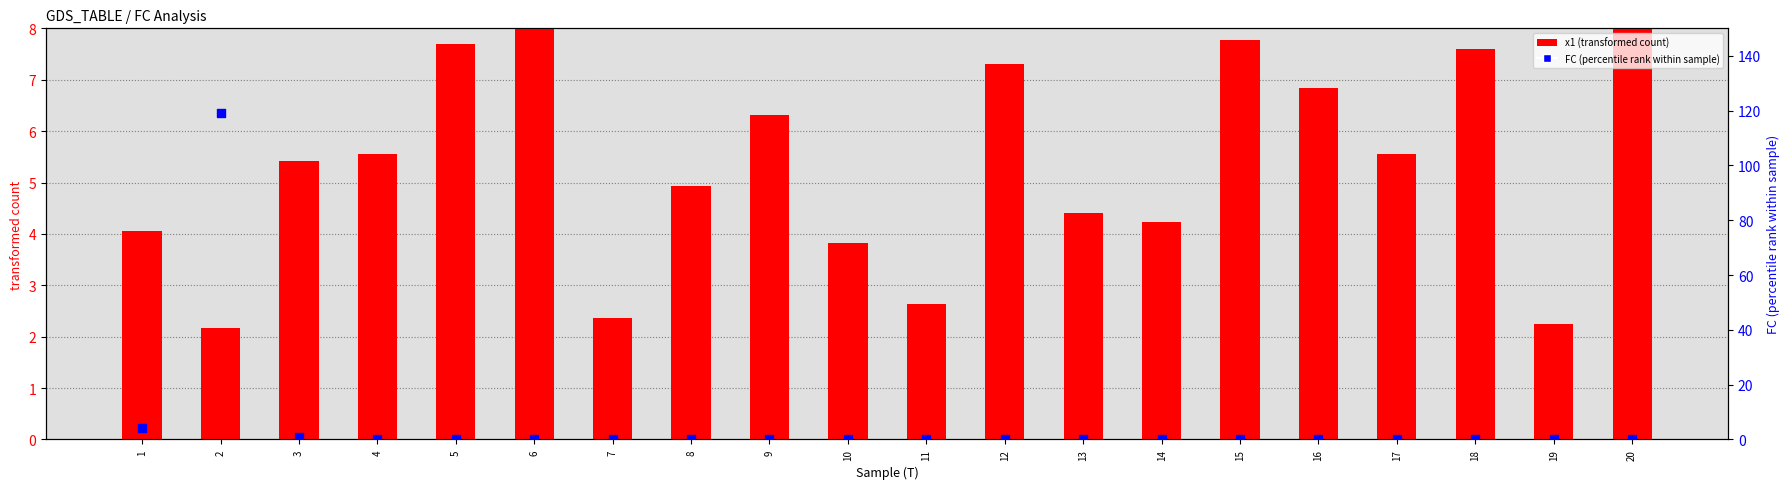

At how many categories does at least one series exceed 44?

1